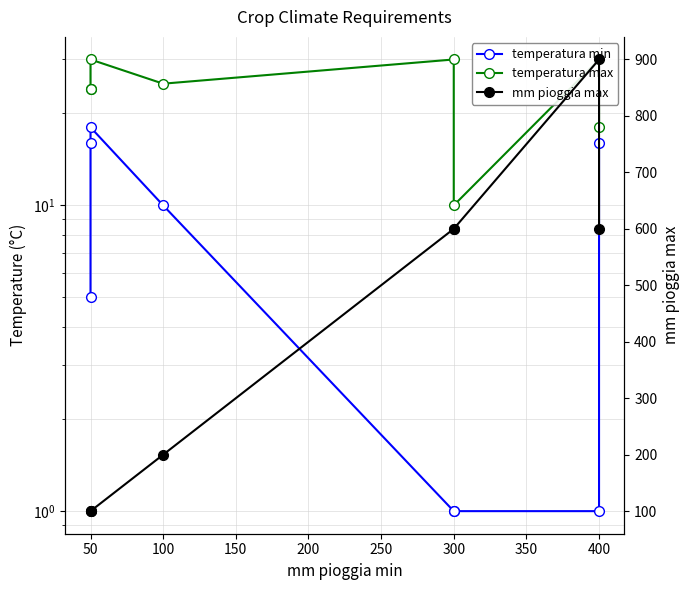

The temperatura min series shows 7 at 50. True or false?

False